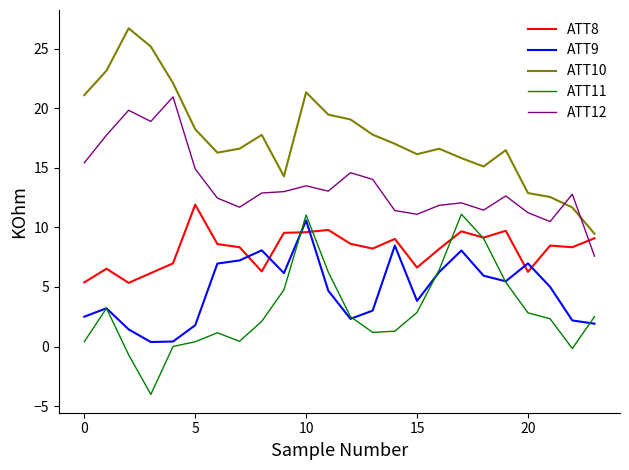

How many lines are shown in the chart?

5